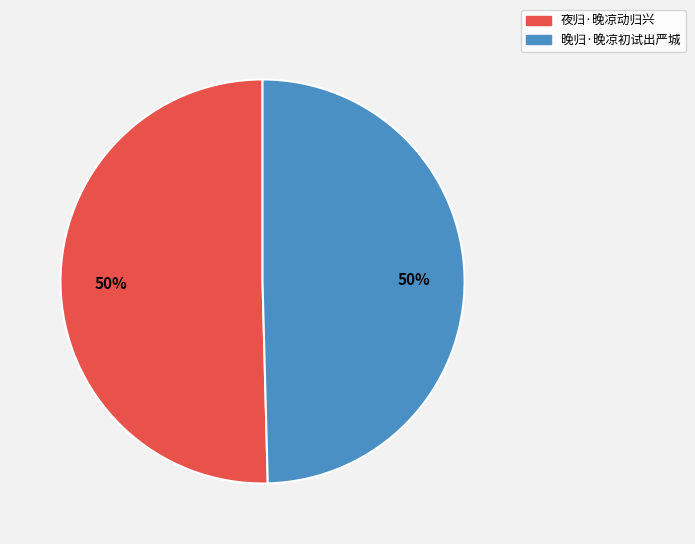

Do 晚归·晚凉初试出严城 and 夜归·晚凉动归兴 together represent more than half of the pie?

Yes